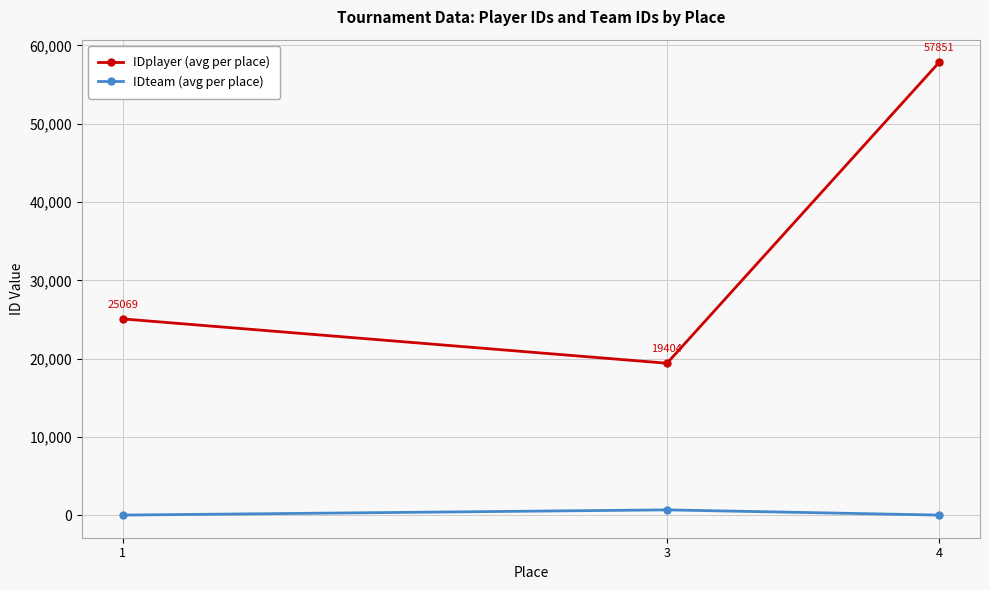

How many lines are shown in the chart?

2